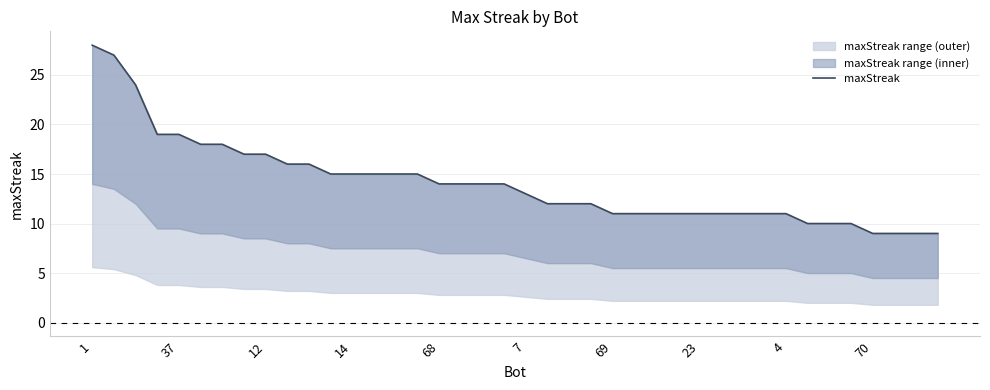

True or false: there are more than 1 points higher than both neighbors.

False